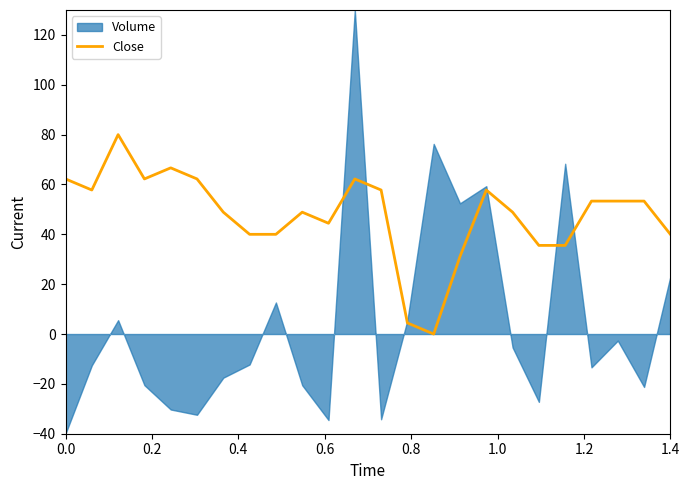

What is the maximum value for Close?

80.0